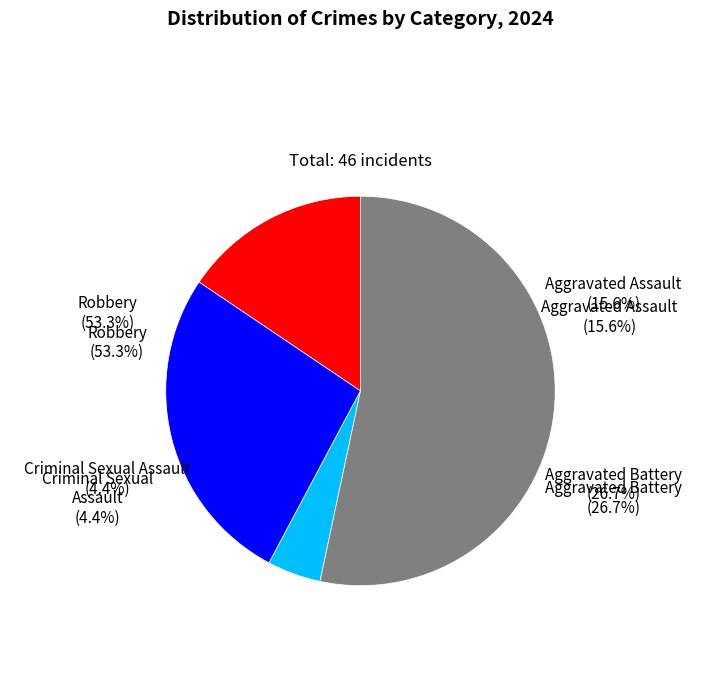

How many segments does this pie chart have?

4